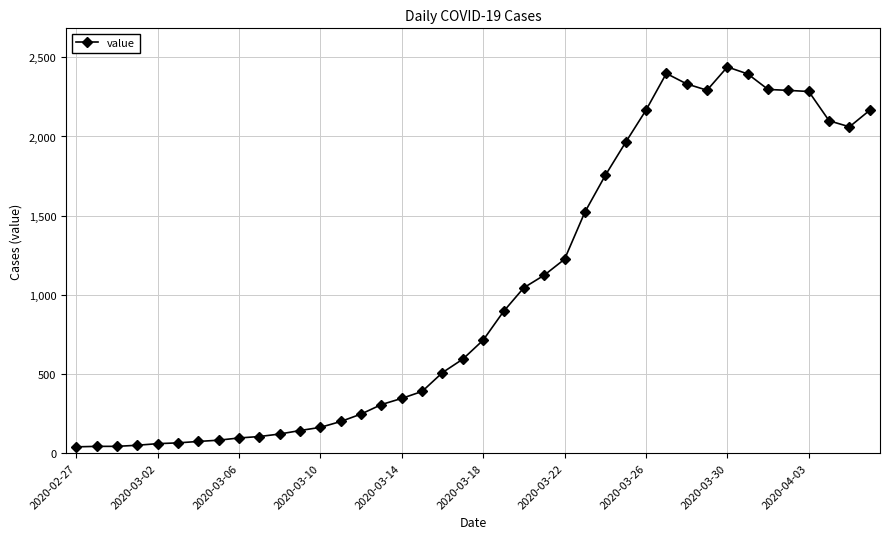

What is the maximum value shown in the chart?

2439